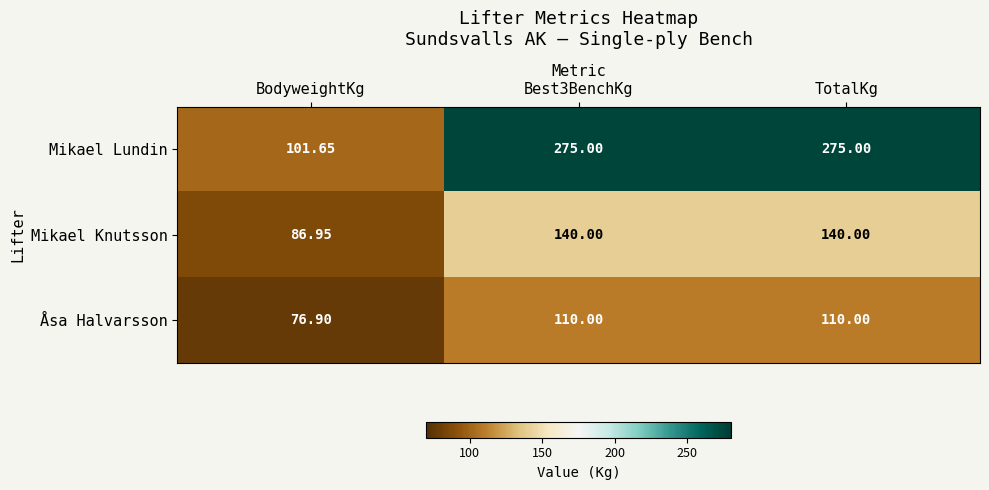

At which label is Mikael Knutsson closest to 113?

BodyweightKg